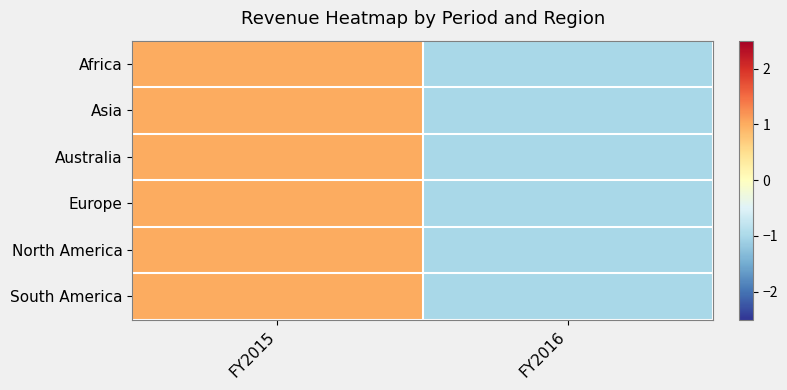

What is the total value across all series at FY2015?

6